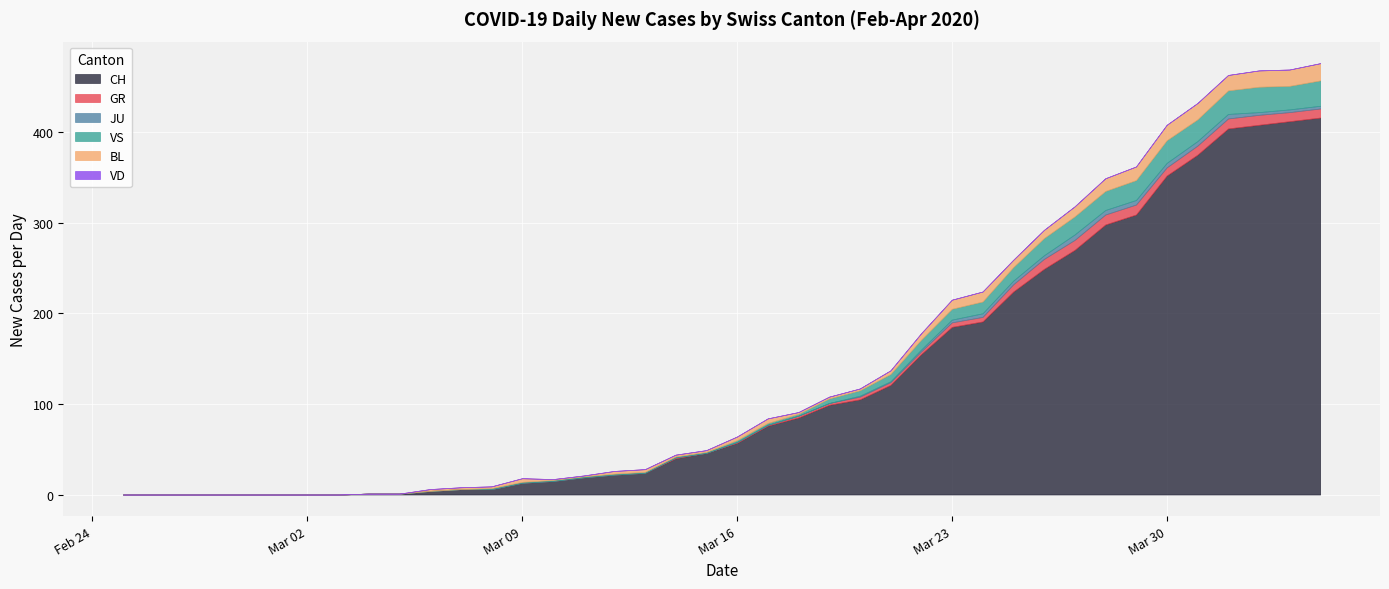

How many series are shown in this chart?

6